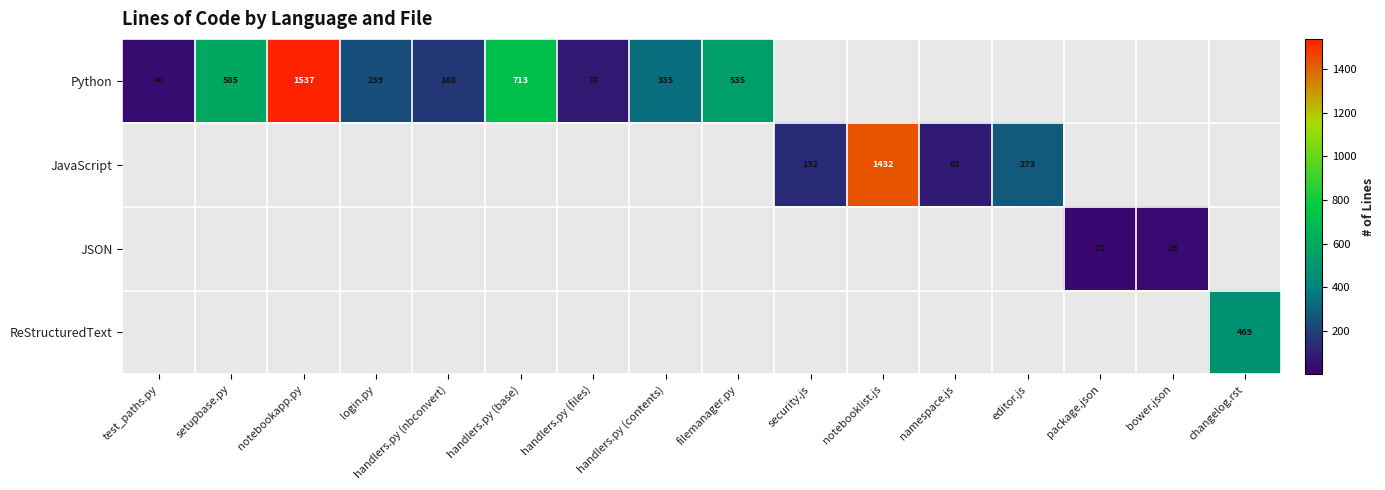

The value of Python at handlers.py (contents) is 335. True or false?

True